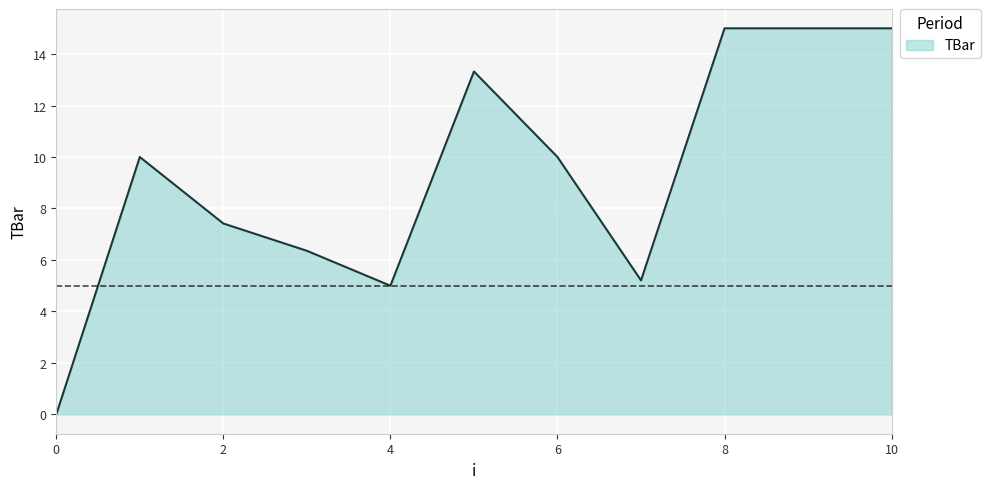

What is the maximum value shown in the chart?

15.0